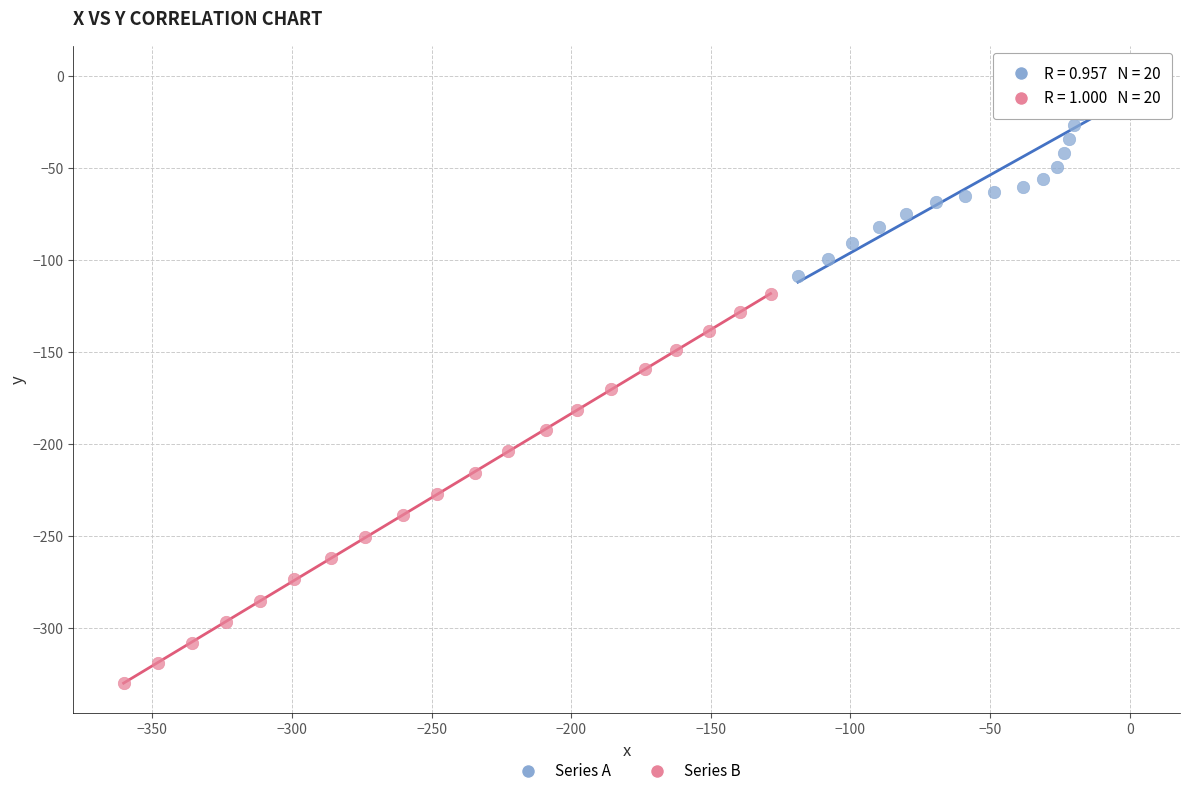

Which series contains the highest Y value?

Series A